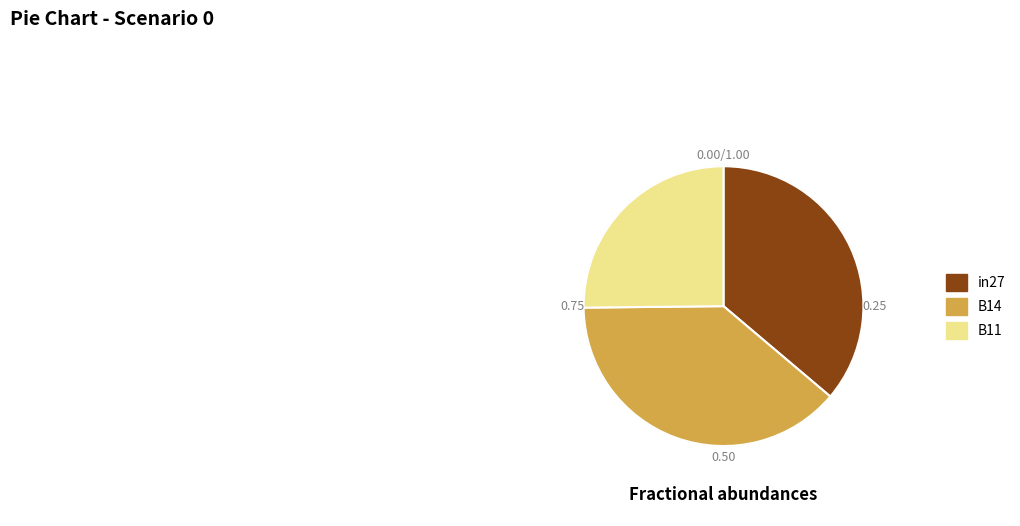

The B14 slice represents 39% of the pie. True or false?

True